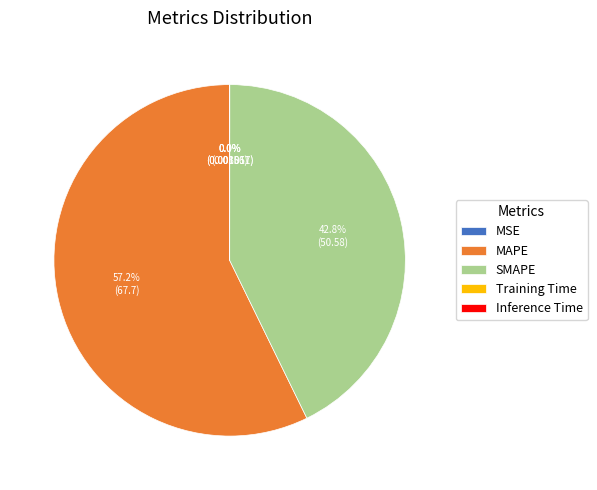

Which has a higher value, SMAPE or MAPE?

MAPE